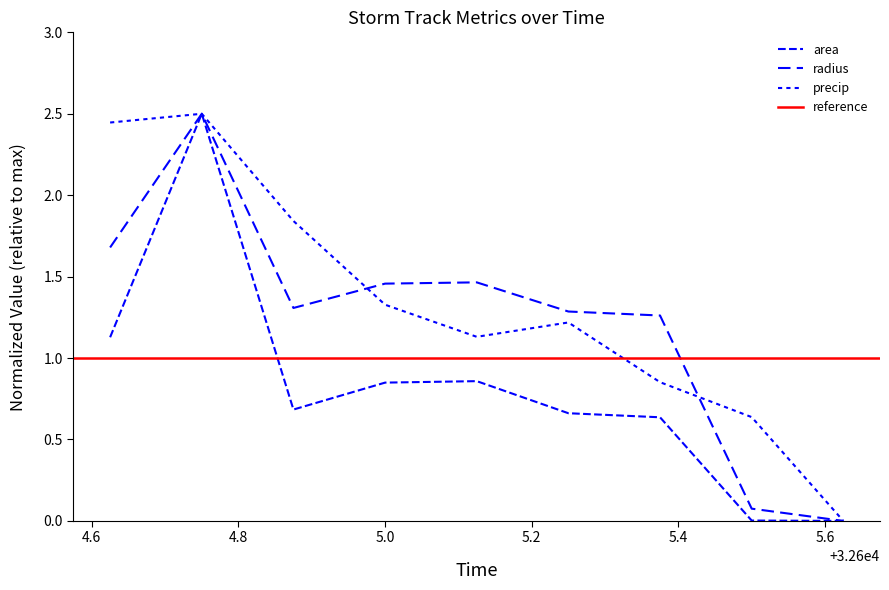

In precip, how many points are lower than both neighbors (excluding endpoints)?

1